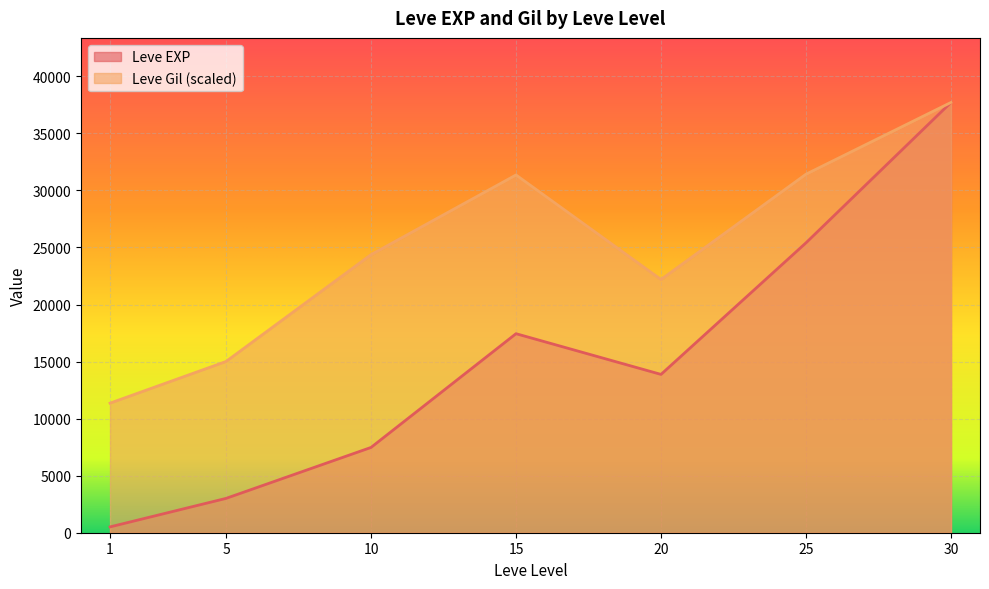

Is it true that Leve EXP equals 3040 at 5?

True